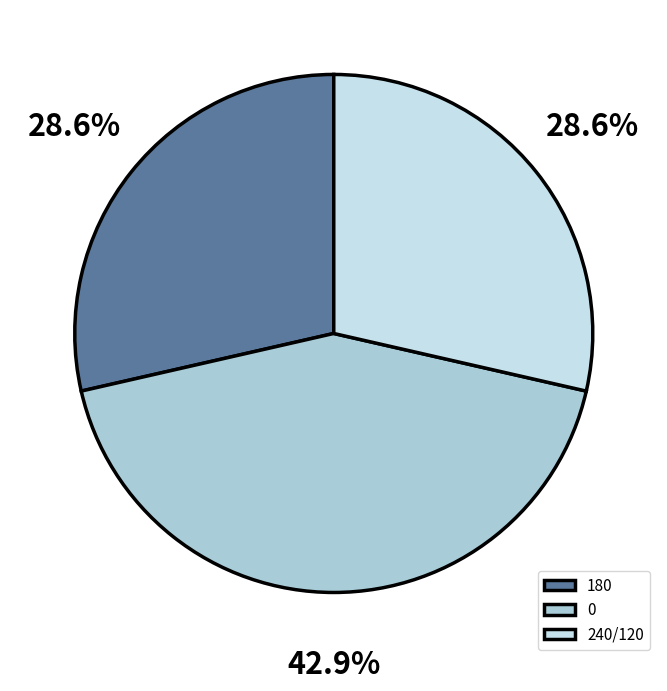

Approximately how many times larger is the value at 180 compared to 240/120?

1.0